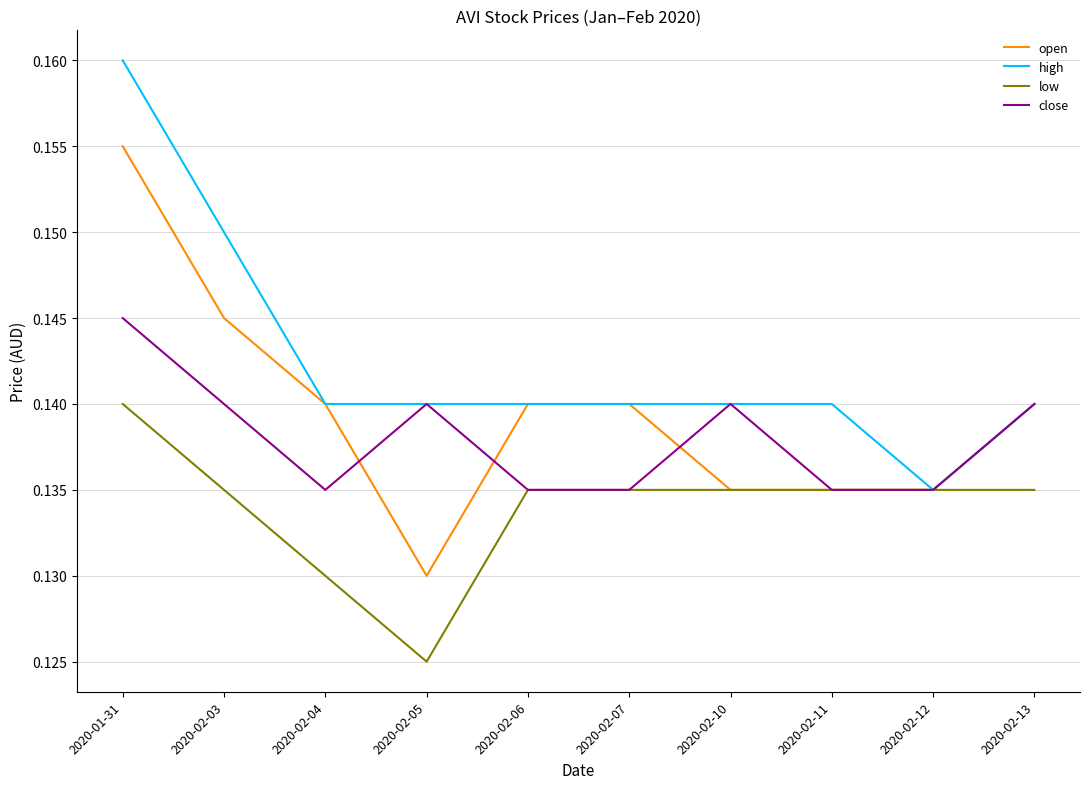

At which label does close reach its peak?

2020-01-31